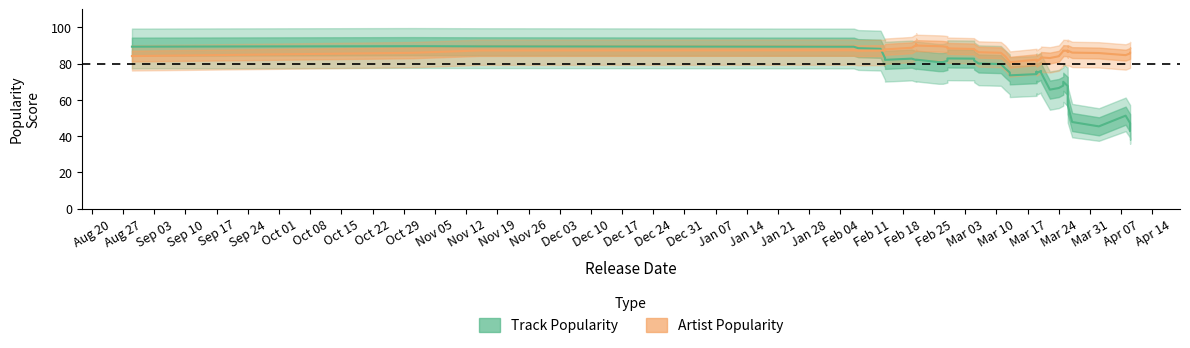

The Track Popularity series shows 139.7 at Aug 20. True or false?

False